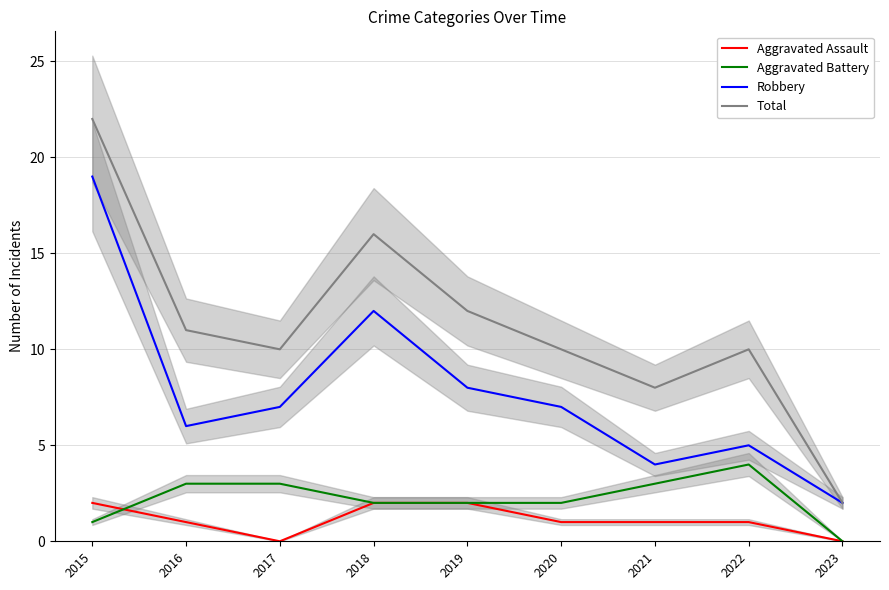

What is the value of the Robbery point at the 2nd from the left?

6